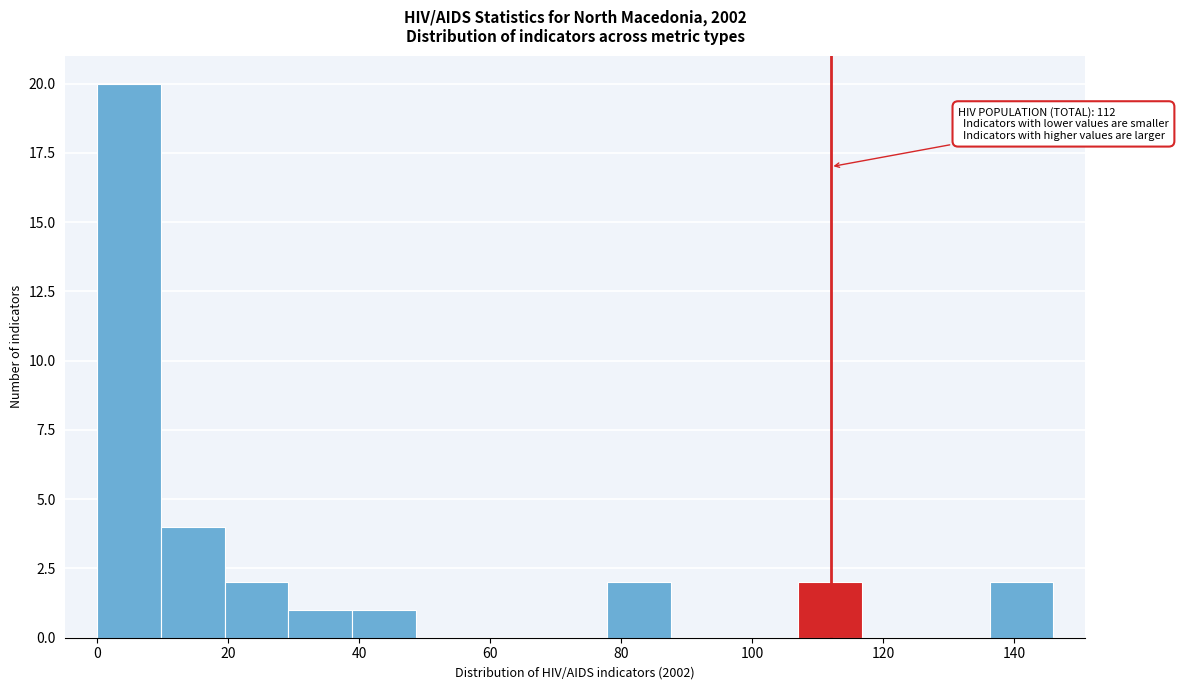

Which range on the x-axis has the tallest bar?

0 to 10